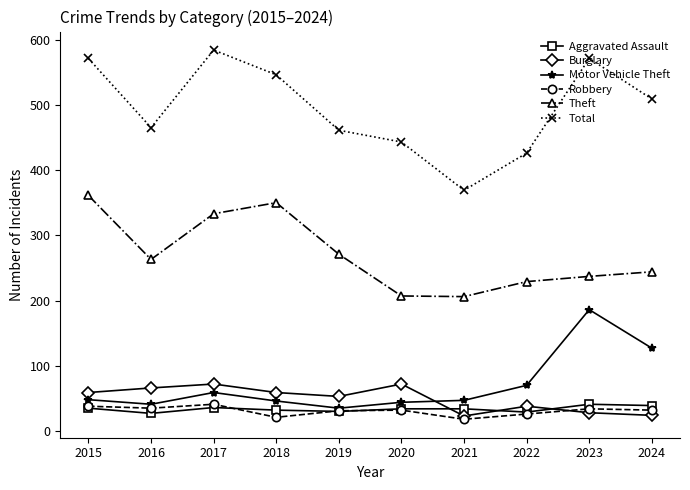

At which label is Motor Vehicle Theft closest to 110?

2024